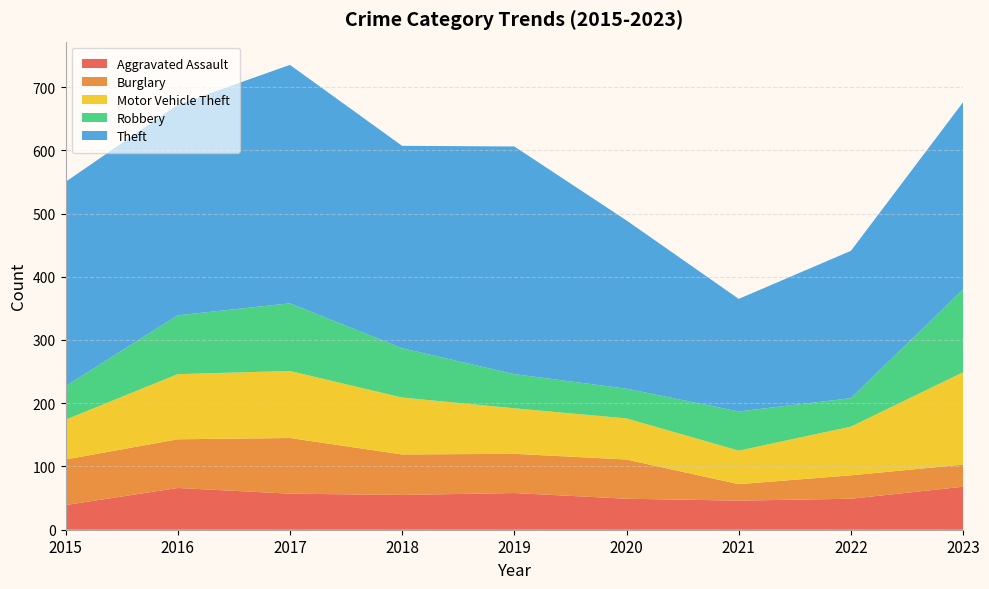

Reading left to right, transcribe all the data shown in this chart.

Aggravated Assault: 2015=39	2016=66	2017=57	2018=55	2019=58	2020=49	2021=46	2022=49	2023=68
Burglary: 2015=72	2016=77	2017=88	2018=64	2019=62	2020=62	2021=26	2022=37	2023=35
Motor Vehicle Theft: 2015=63	2016=103	2017=106	2018=90	2019=72	2020=65	2021=53	2022=77	2023=146
Robbery: 2015=53	2016=93	2017=107	2018=78	2019=54	2020=47	2021=62	2022=45	2023=131
Theft: 2015=323	2016=333	2017=377	2018=320	2019=360	2020=266	2021=178	2022=233	2023=296